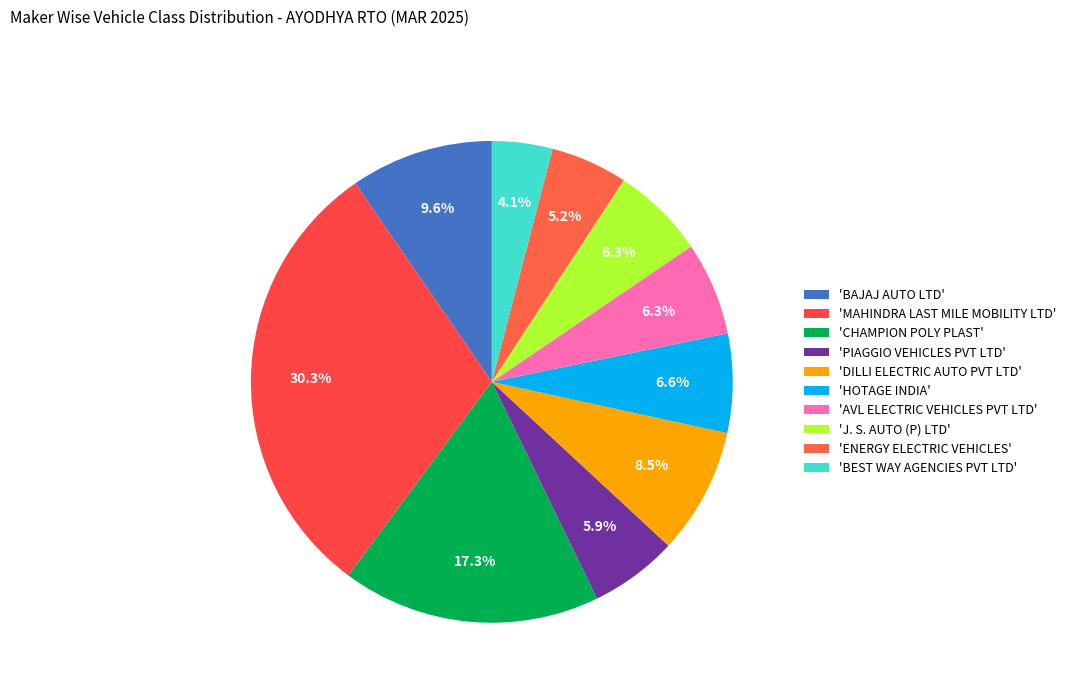

Count the number of slices in the pie.

10